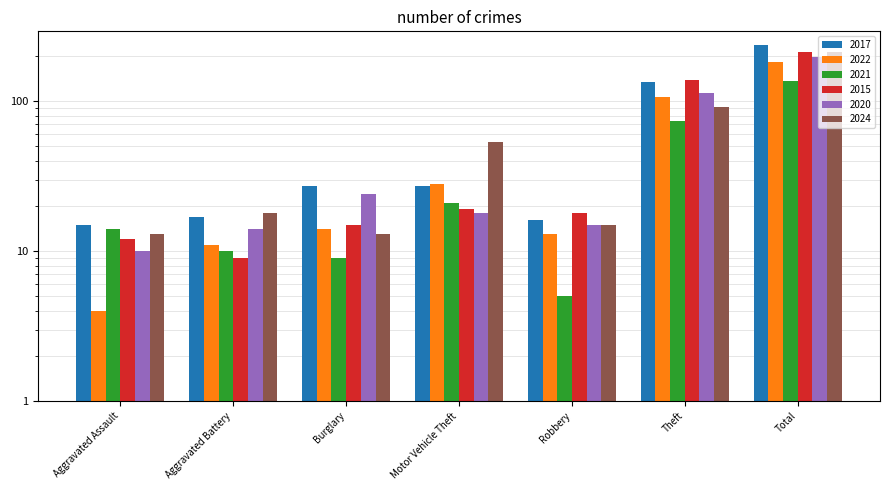

Count the number of categories in the chart.

7